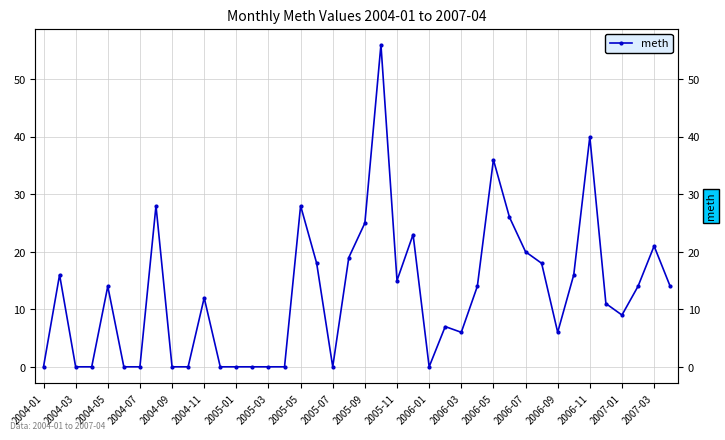

The value at 27 is 14. True or false?

True